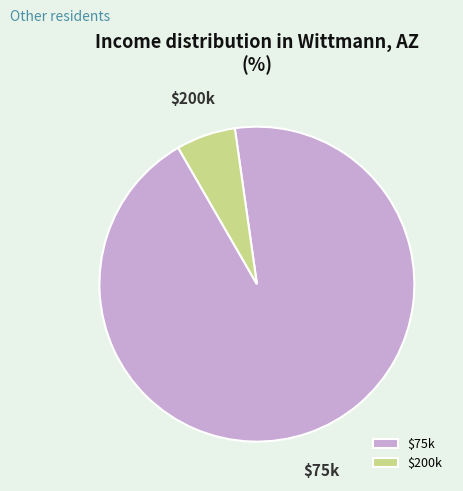

Which slice is the largest?

$75k